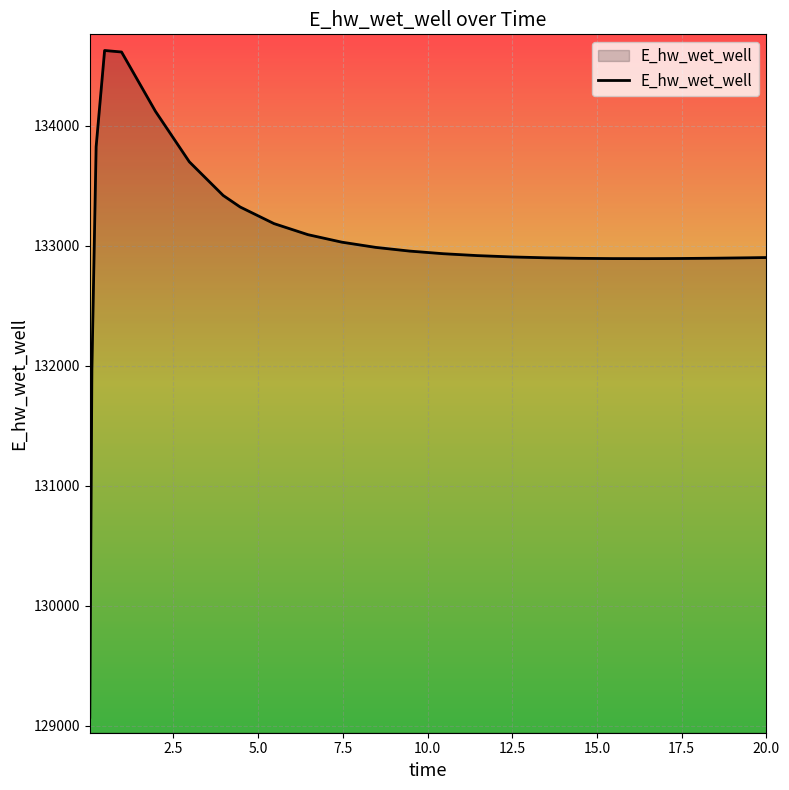

What is the greatest value displayed?

134628.7